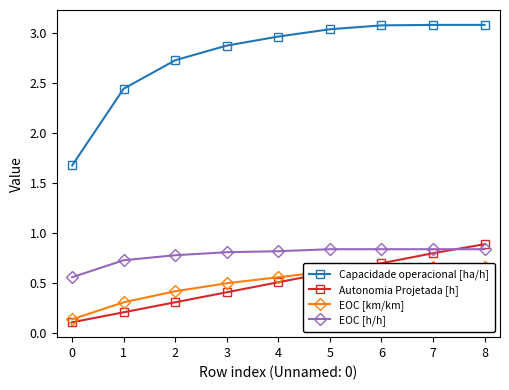

At how many categories does at least one series exceed 1?

9